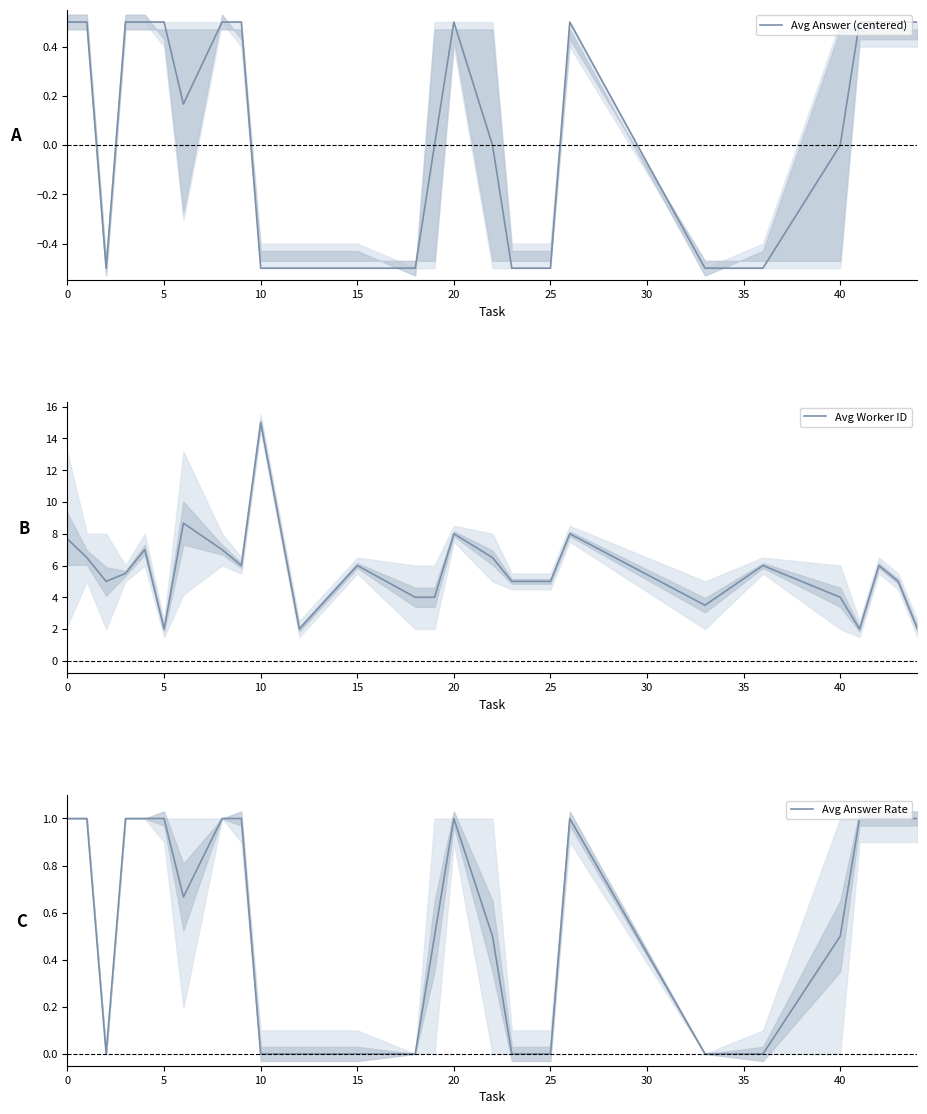

What is the highest value of the Avg Answer (centered) series?

0.5